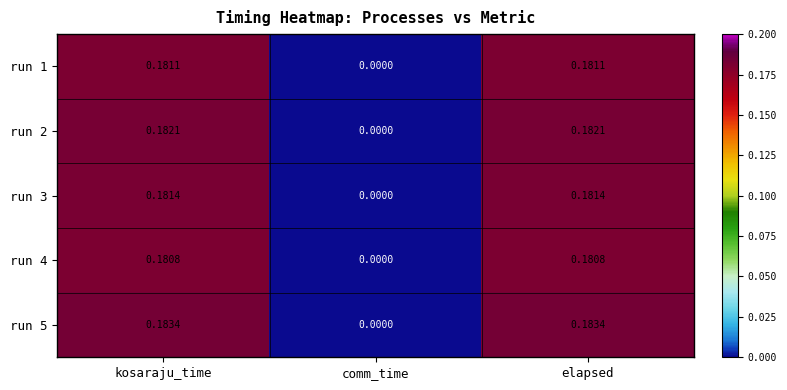

At which label does run 5 reach its minimum?

comm_time